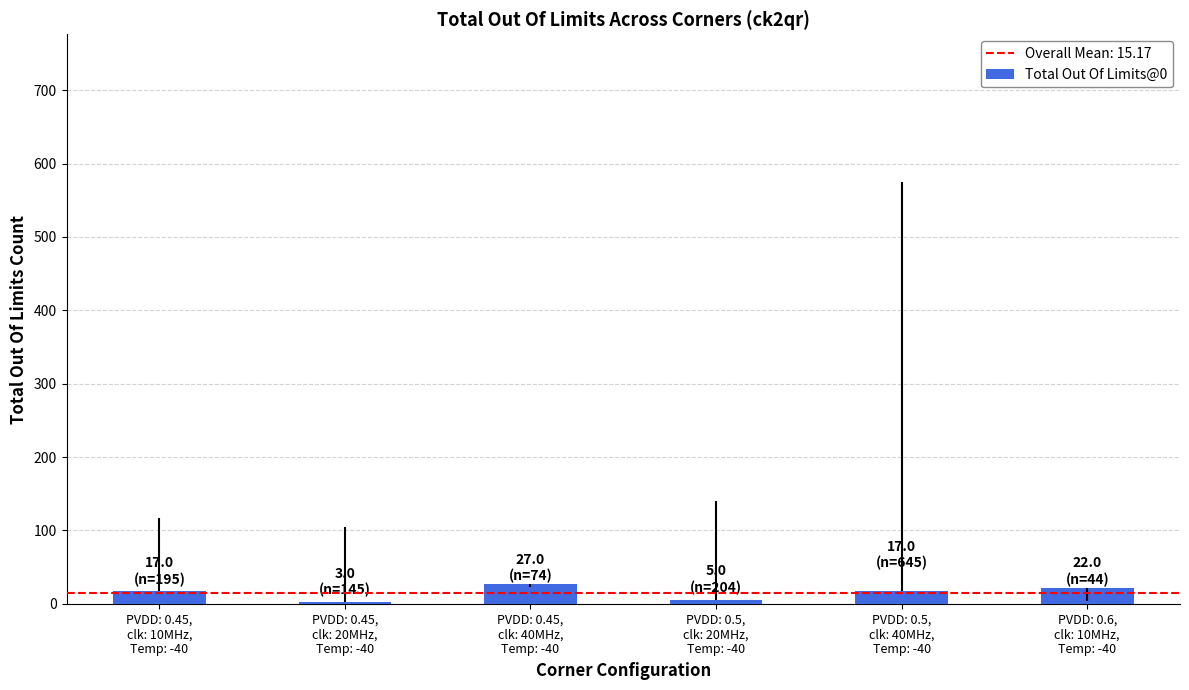

What is the difference between the maximum and minimum values?

24